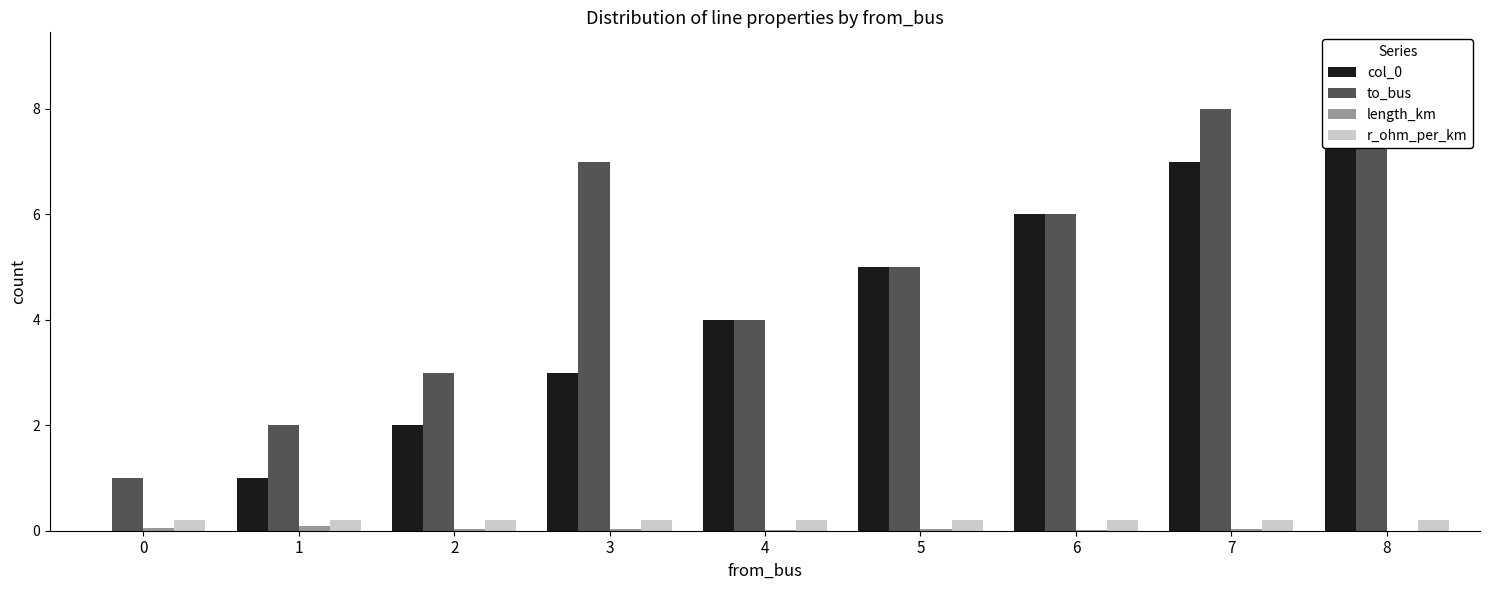

True or false: length_km has a value of 0.0 at 8.

True